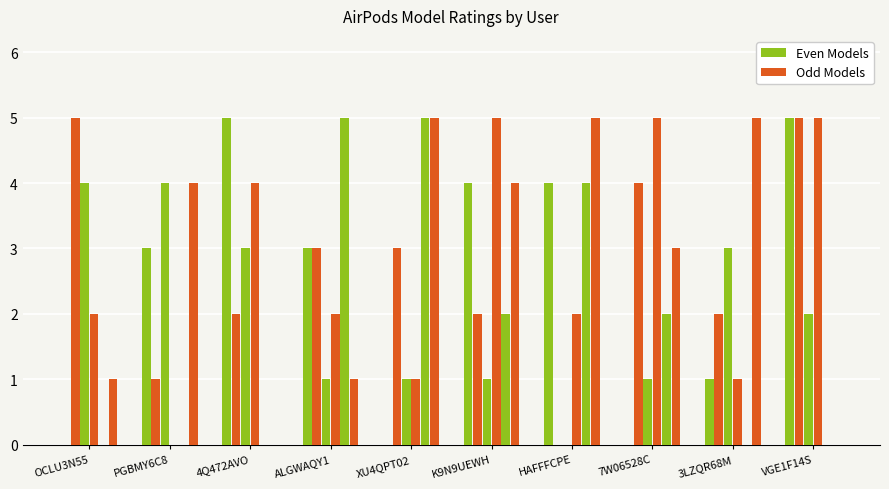

Reading left to right, what are all the values shown in this chart?

AirPods_Model_2: 0	3	5	3	0	4	4	0	1	5
AirPods_Model_3: 5	1	2	3	3	2	0	4	2	5
AirPods_Model_4: 4	4	3	1	1	1	0	1	3	2
AirPods_Model_5: 2	0	4	2	1	5	2	5	1	5
AirPods_Model_6: 0	0	0	5	5	2	4	2	0	0
AirPods_Model_7: 1	4	0	1	5	4	5	3	5	0